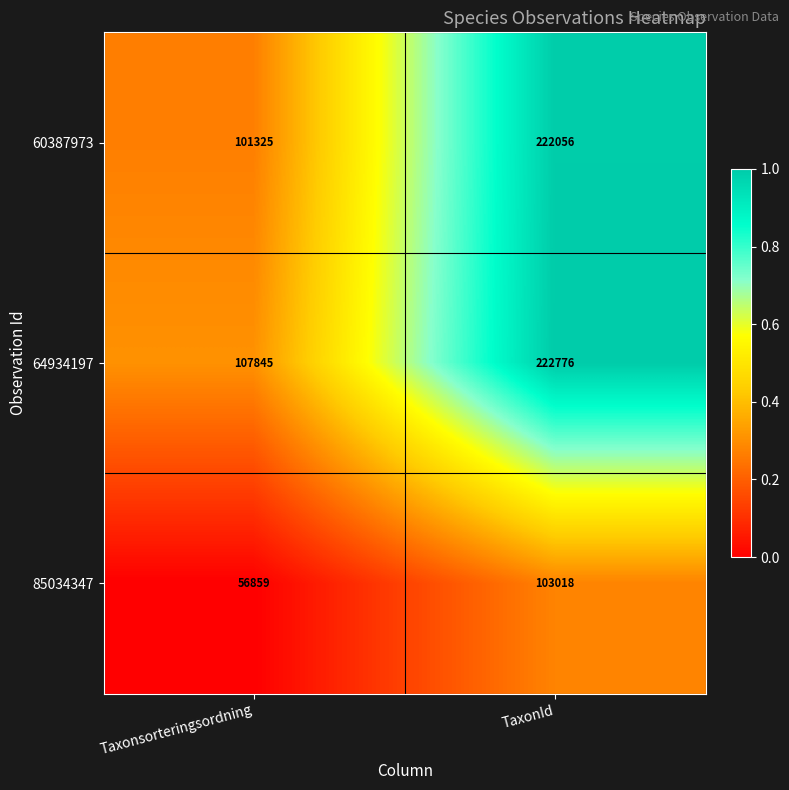

Reading left to right, extract all data points from this chart.

60387973: Taxonsorteringsordning=101325	TaxonId=222056
64934197: Taxonsorteringsordning=107845	TaxonId=222776
85034347: Taxonsorteringsordning=56859	TaxonId=103018